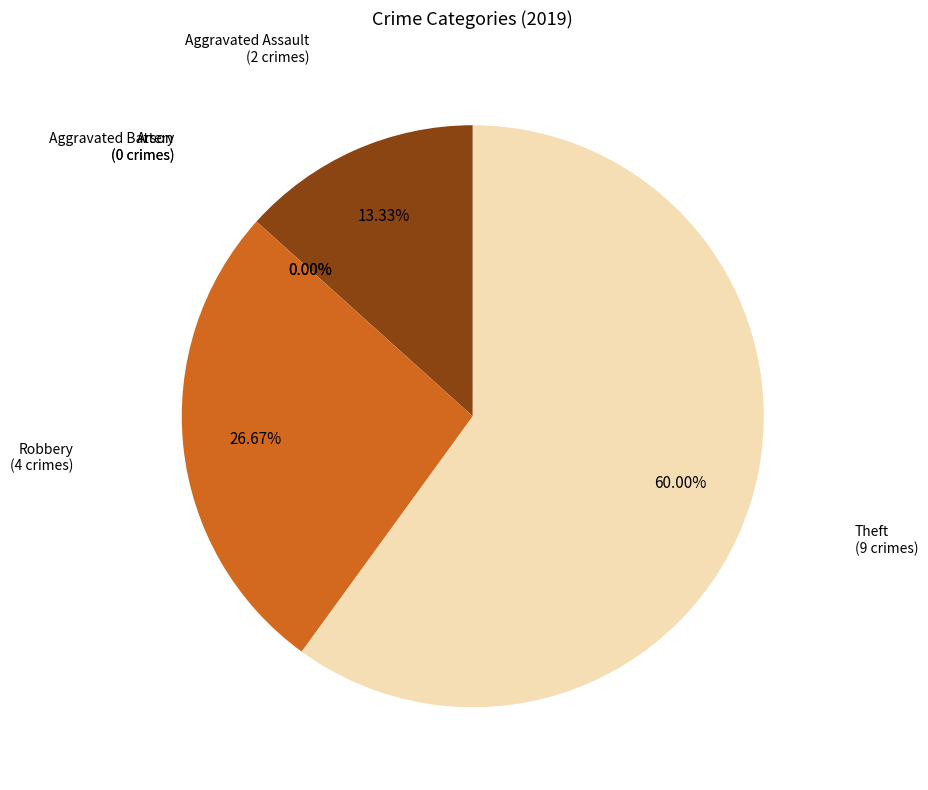

Which category has the biggest portion of the pie?

Theft